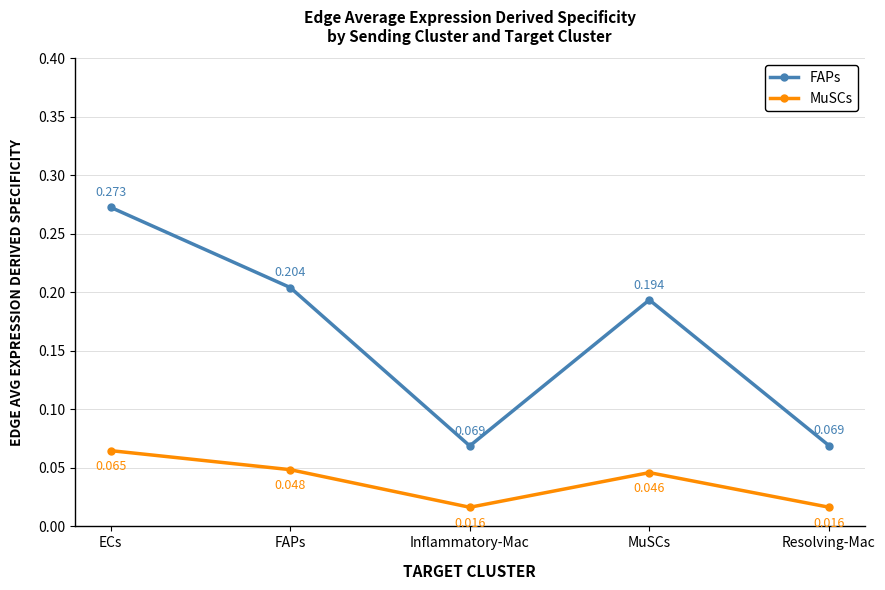

At which category does the chart reach its peak across all series?

ECs